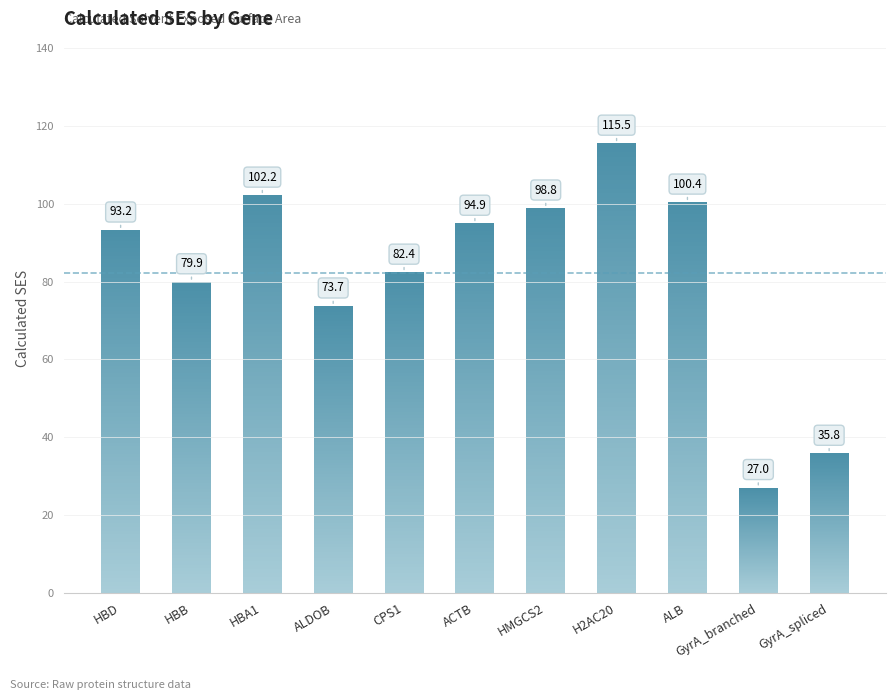

What is the label of the 11th bar from the right?

HBD